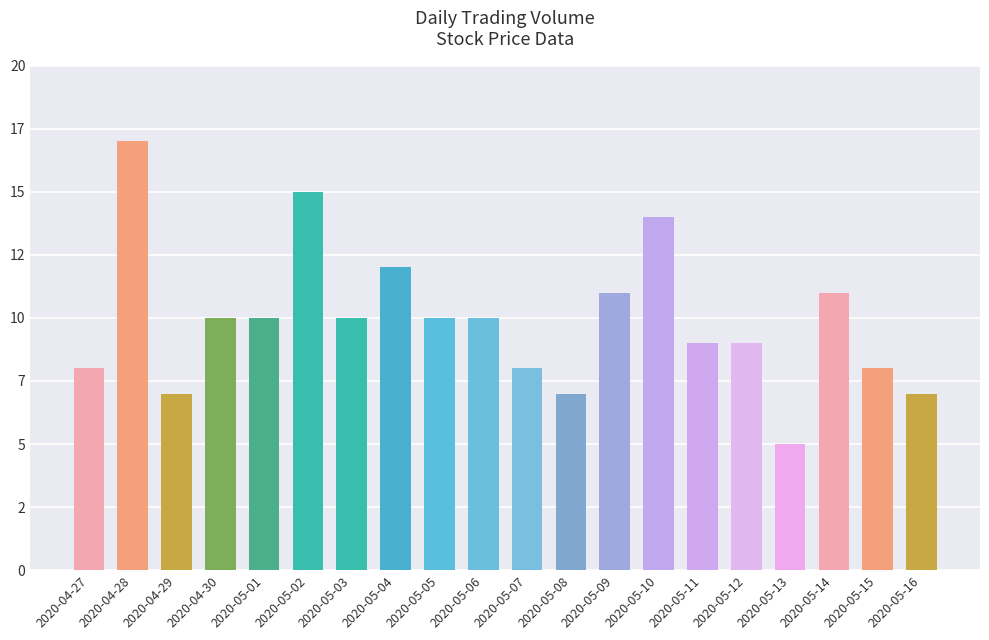

Approximately how many times larger is the value at 2020-05-04 compared to 2020-05-01?

1.2